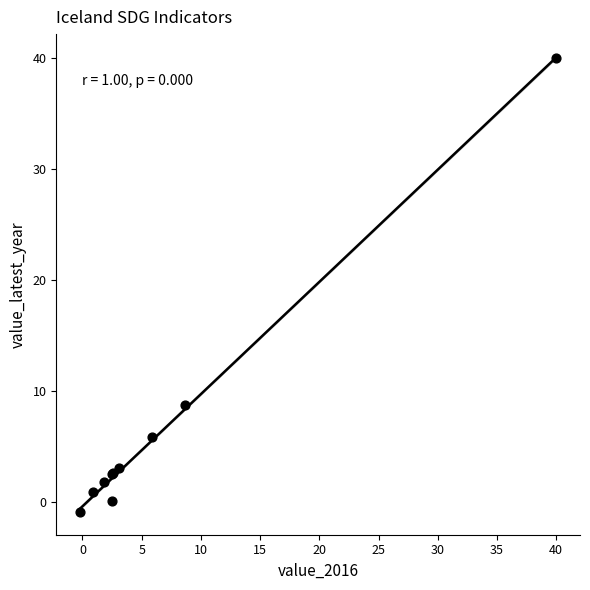

What Y value in the scatter plot is closest to 19?

8.7